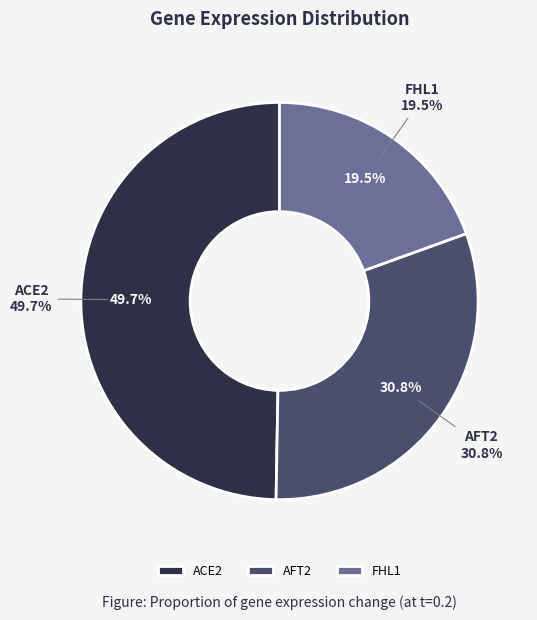

Which slice is the smallest?

FHL1